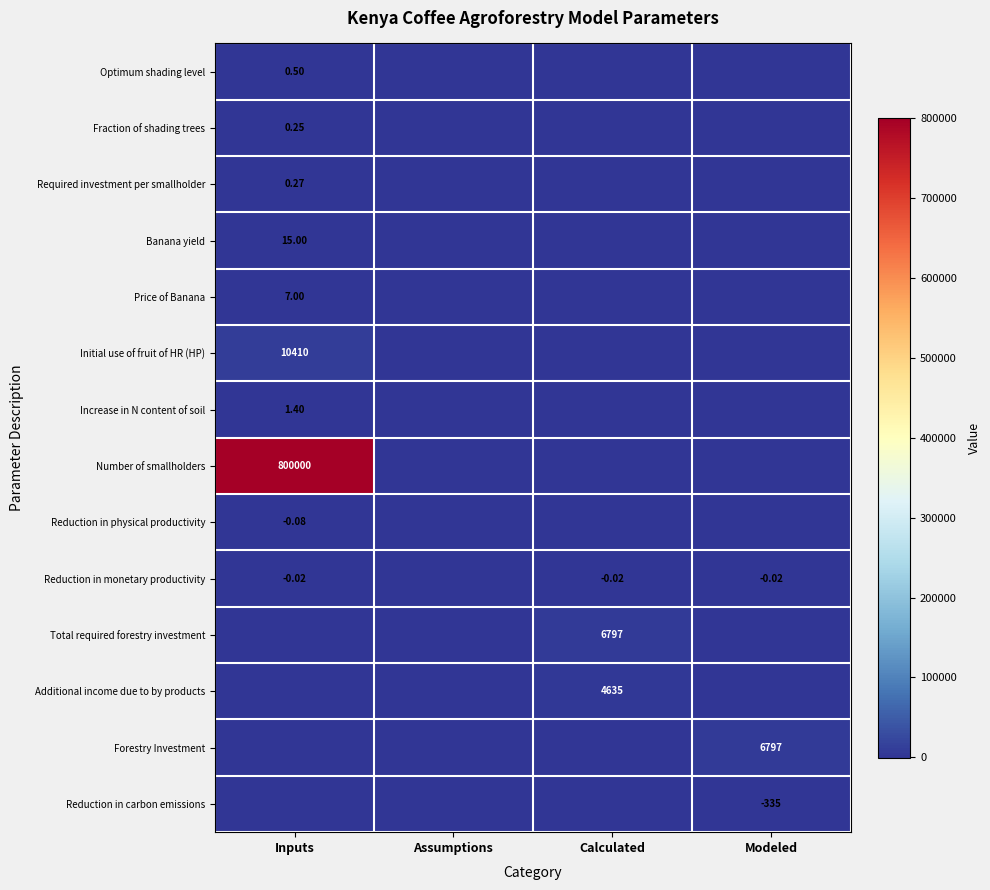

Count the Optimum shading level values in the range 0 to 1.

4